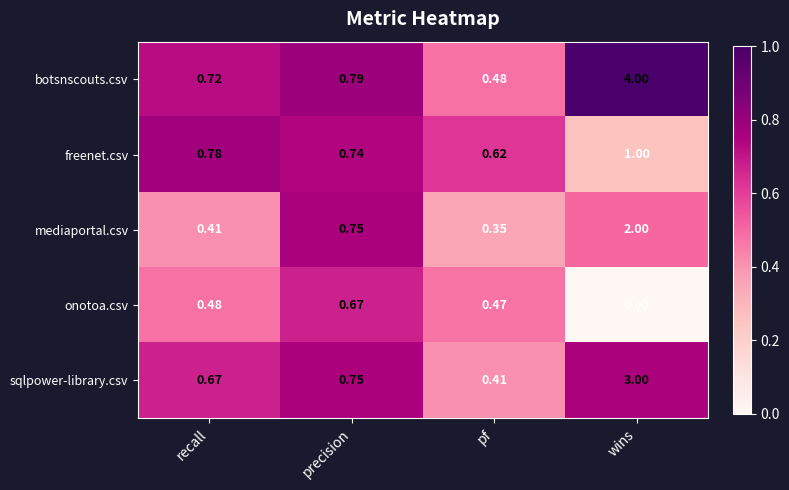

Rank the series at wins from lowest to highest value.

onotoa.csv, freenet.csv, mediaportal.csv, sqlpower-library.csv, botsnscouts.csv